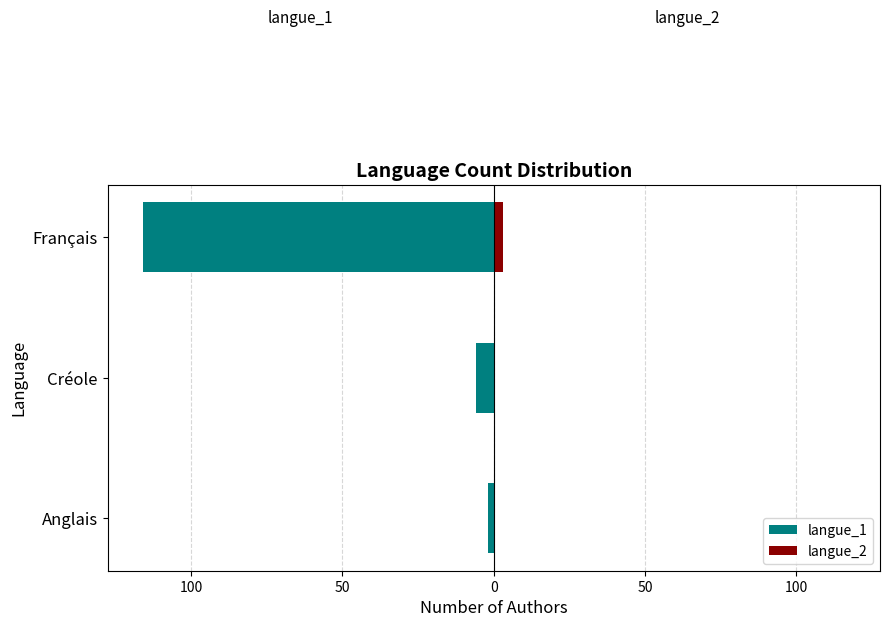

What is the average value of the langue_2 series?

1